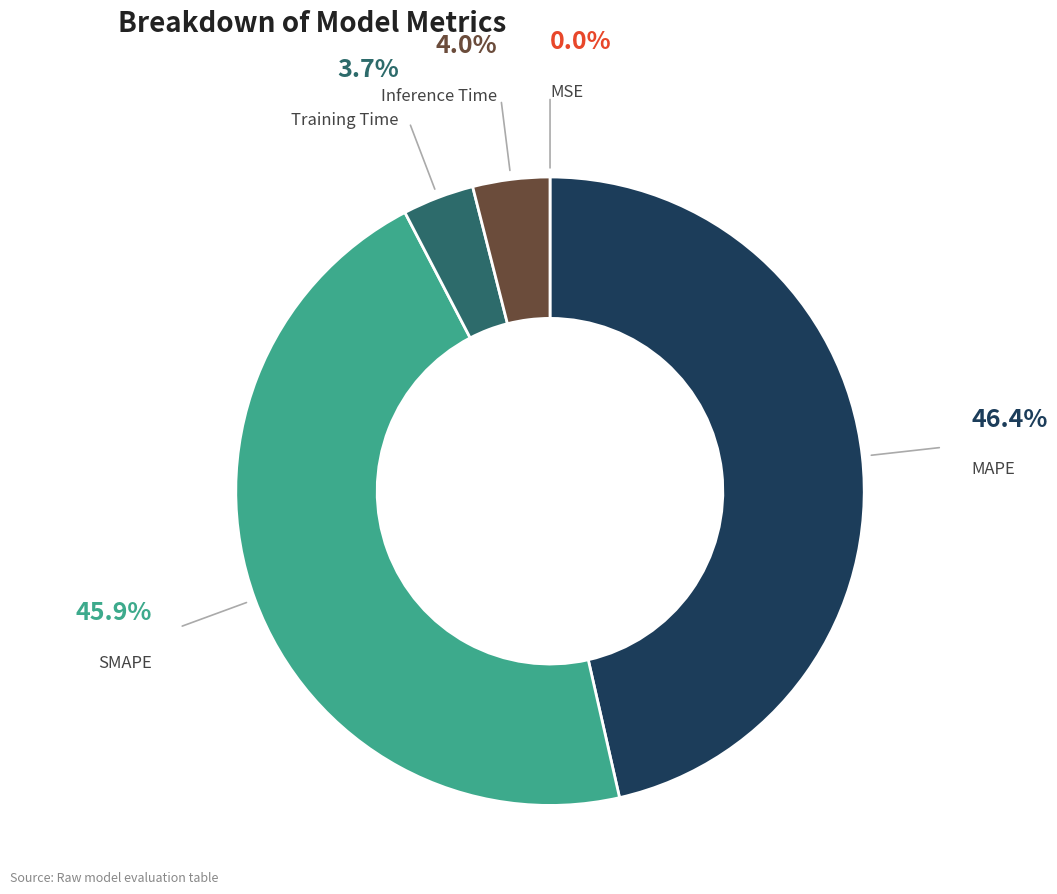

Does any single category account for the majority?

No